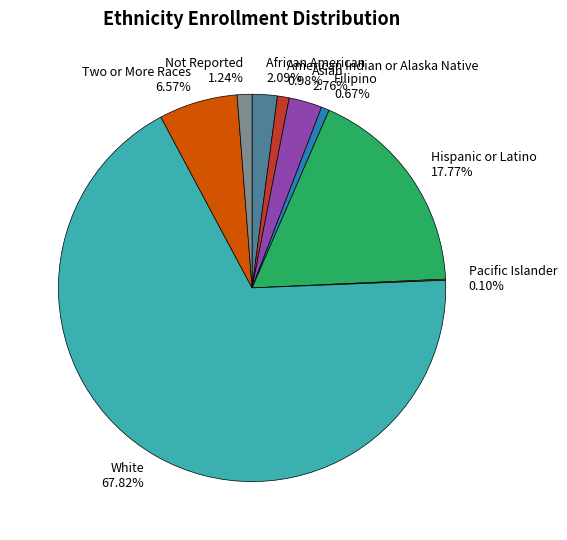

To the nearest percent, what is the difference between the largest and smallest slice percentages?

68%